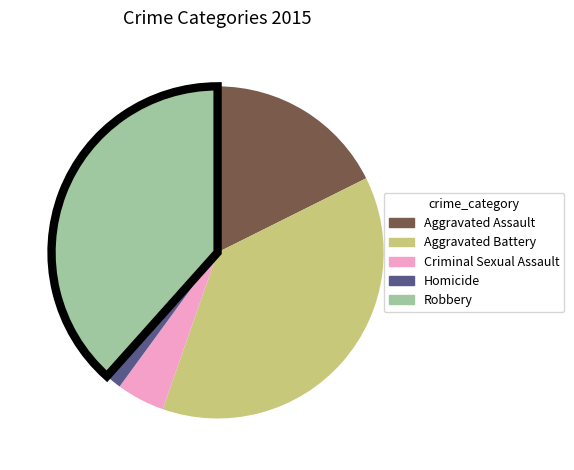

Combined, do Aggravated Battery and Homicide account for over 50%?

No